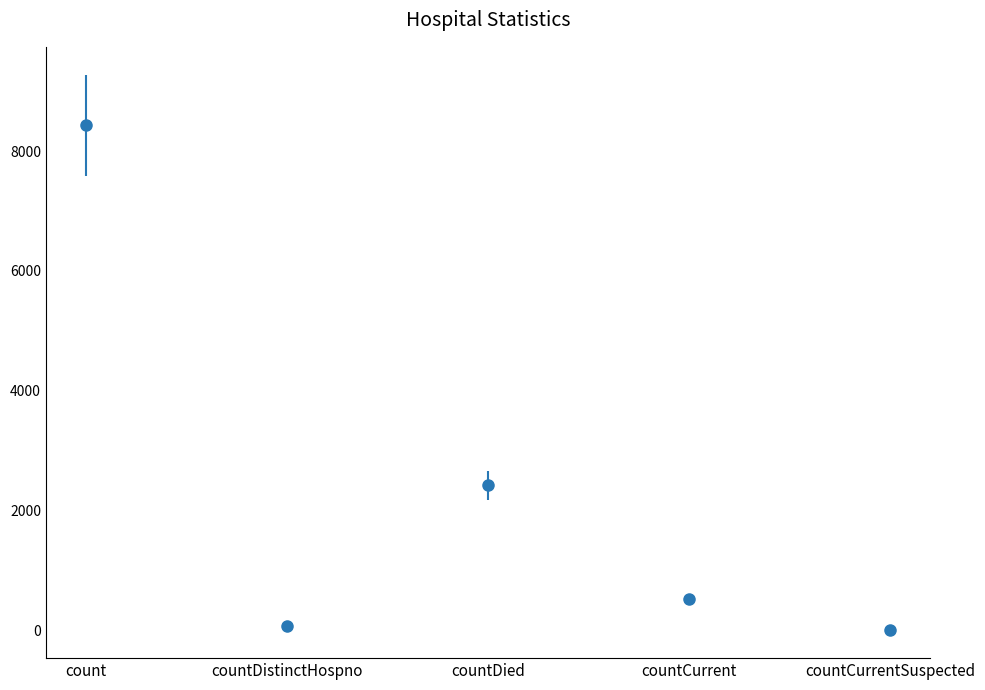

Which label corresponds to the largest value in the chart?

count